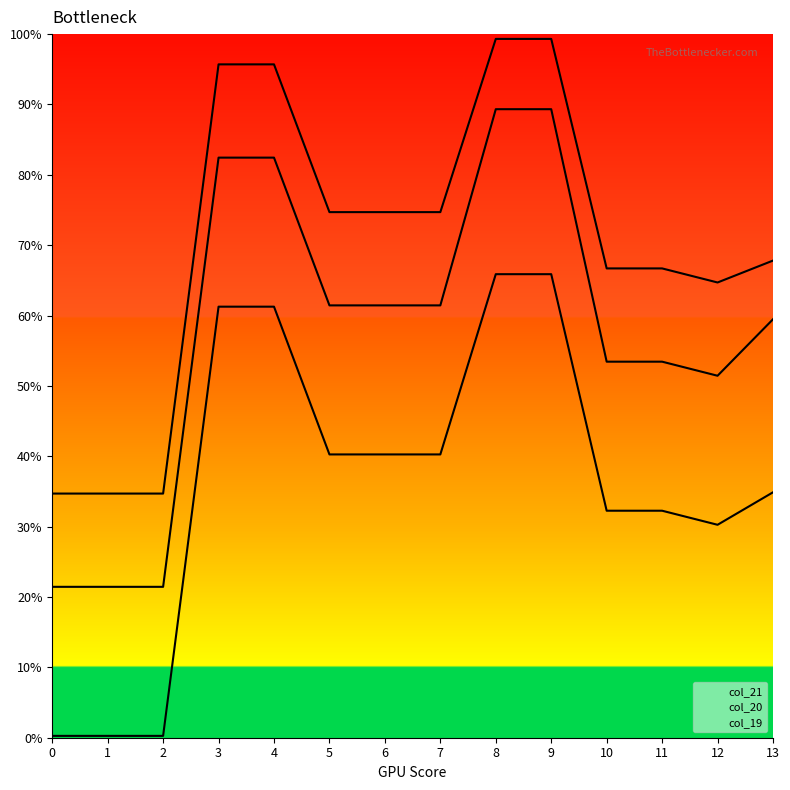

Which label corresponds to the smallest value in the chart?

1